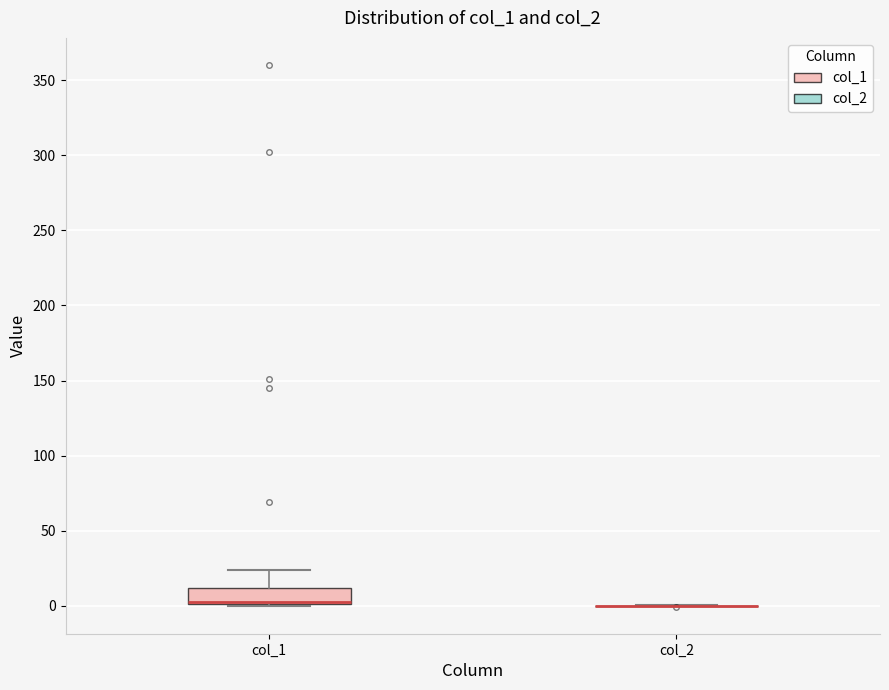

Reading left to right, transcribe this box plot: for each box, give where its median line is, the range the box spans, and where its two whiskers end, as read against the y-axis. The values are not printed on the chart, so give them approximately, as read against the axis.

col_1: median 5, box 0 to 10, whiskers 0 to 25
col_2: box collapsed to a line at 0, whiskers 0 to 0